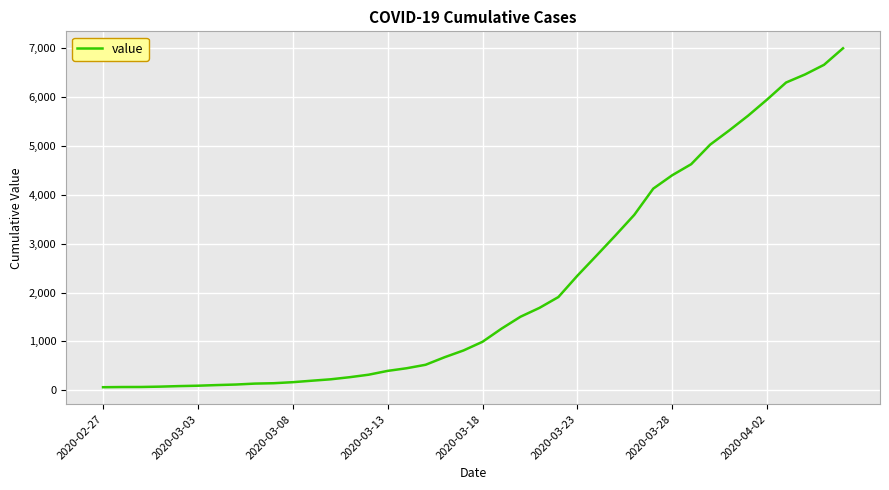

What is the difference between the maximum and minimum values?

6931